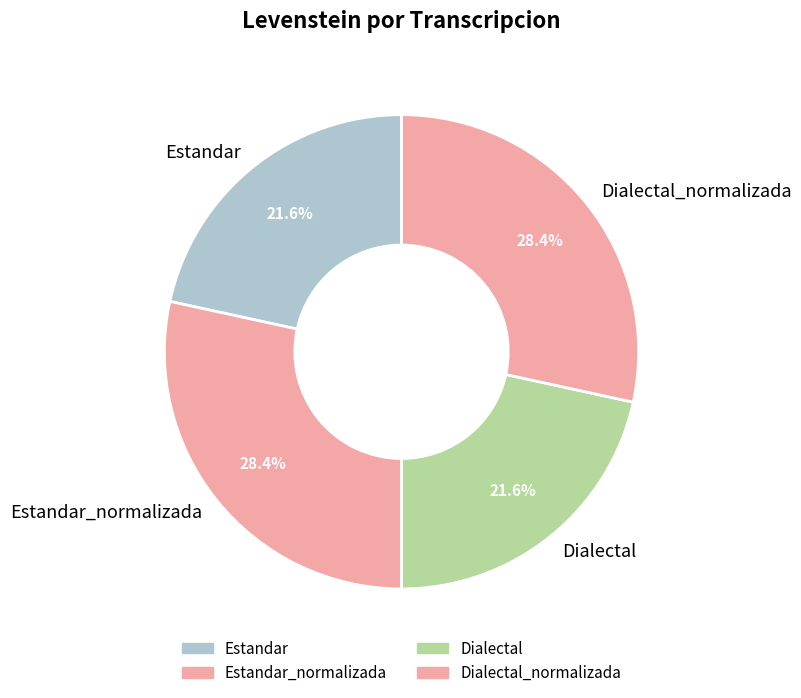

How much of the chart is everything except Dialectal?

78.4%